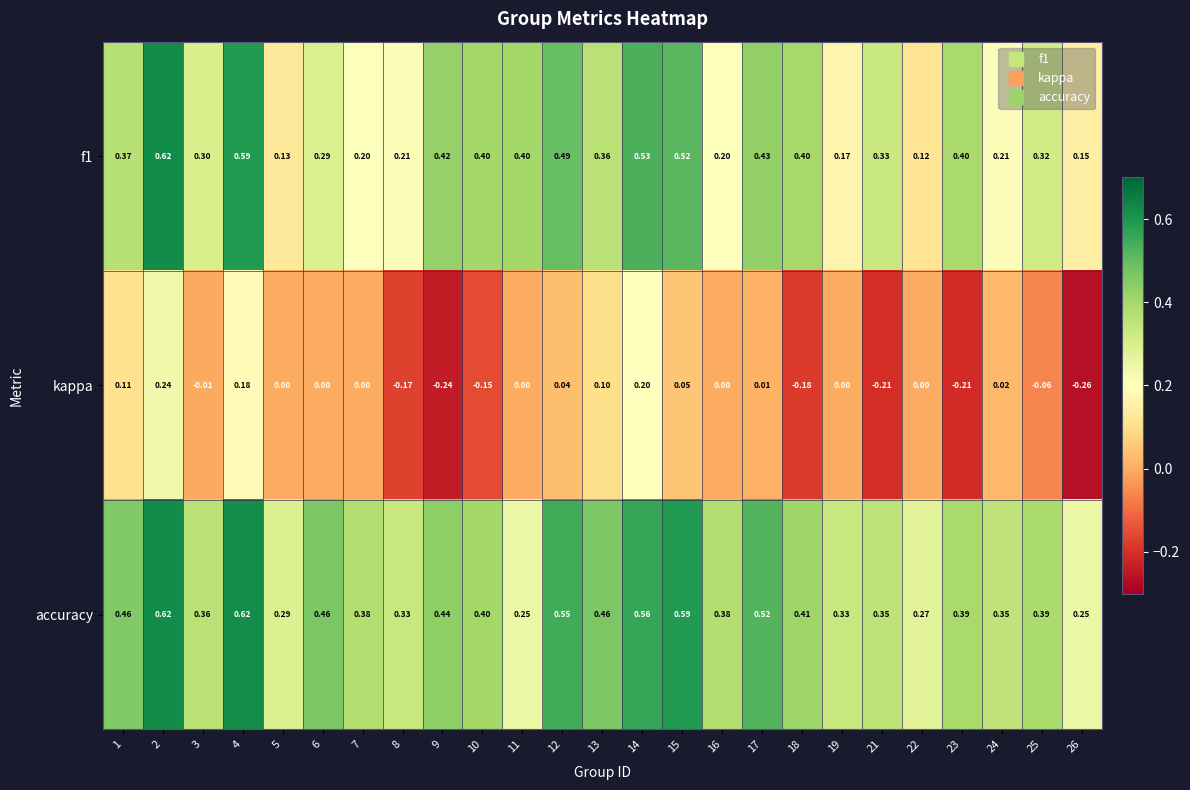

Which series changed the most between 5 and 8?

kappa